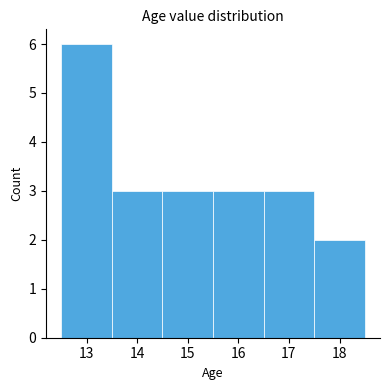

Over which range of the x-axis is the bar tallest?

12.5 to 13.5